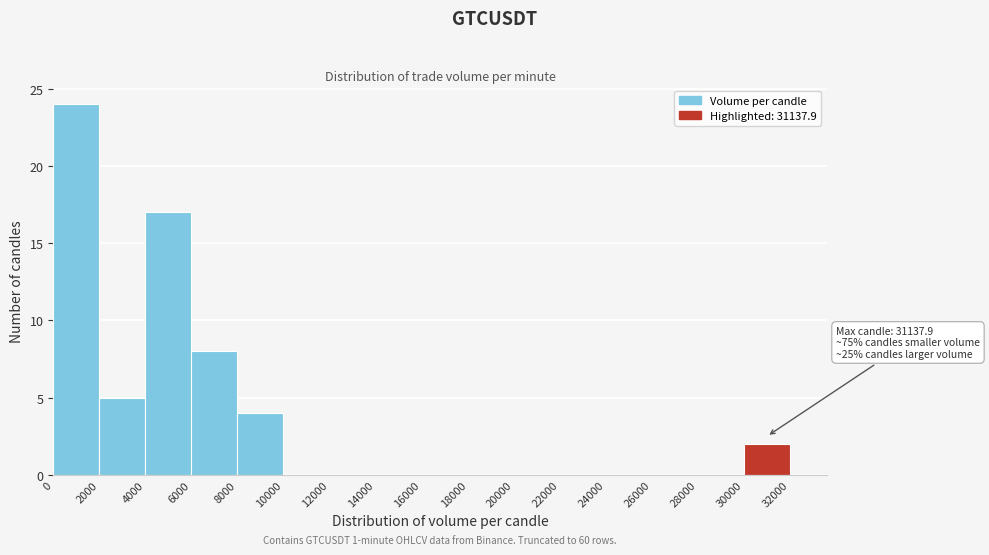

Over which range of the x-axis is the bar tallest?

0 to 2000